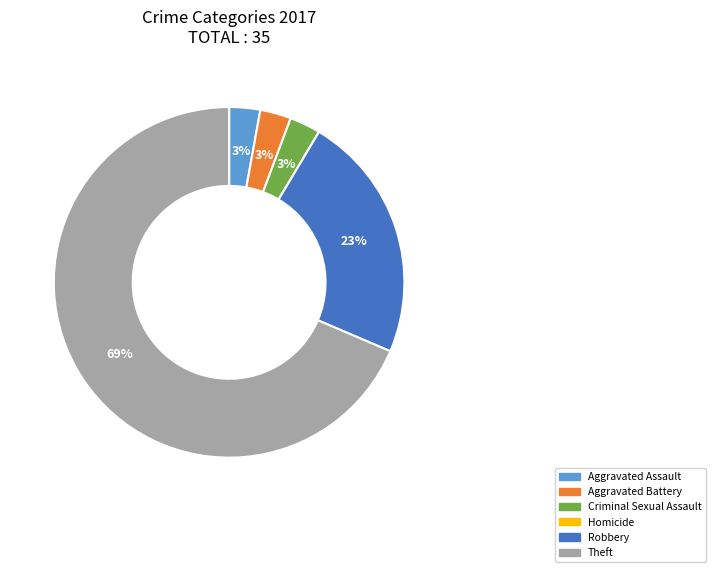

To the nearest percent, what is the average slice percentage?

17%